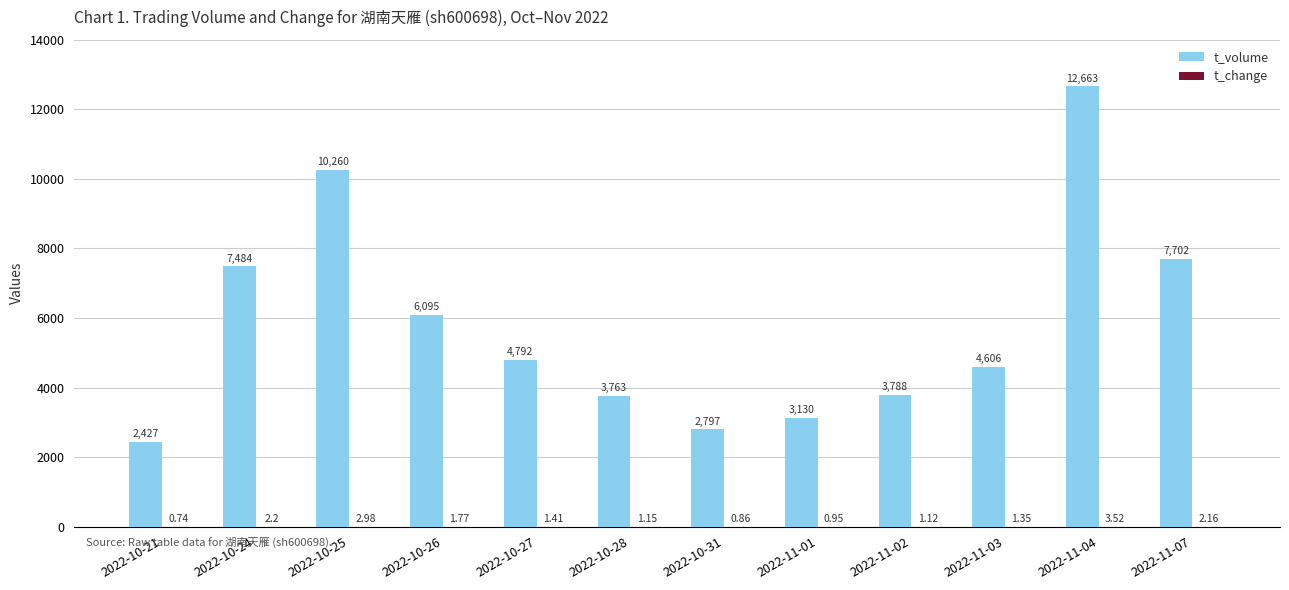

Are the bars horizontal?

No